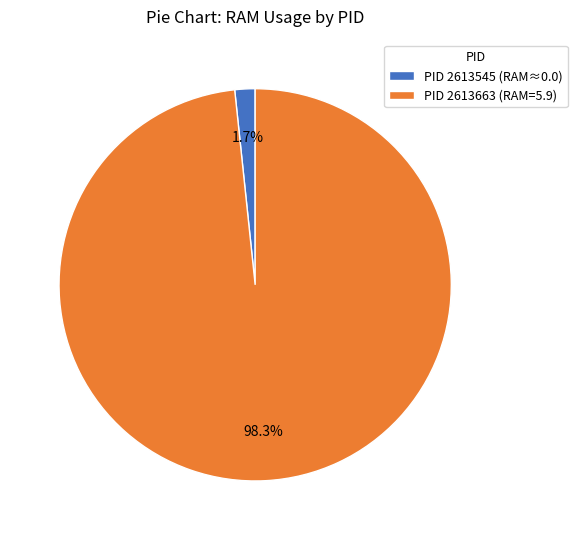

Rank the categories by value from lowest to highest.

PID 2613545 (RAM≈0.0), PID 2613663 (RAM=5.9)